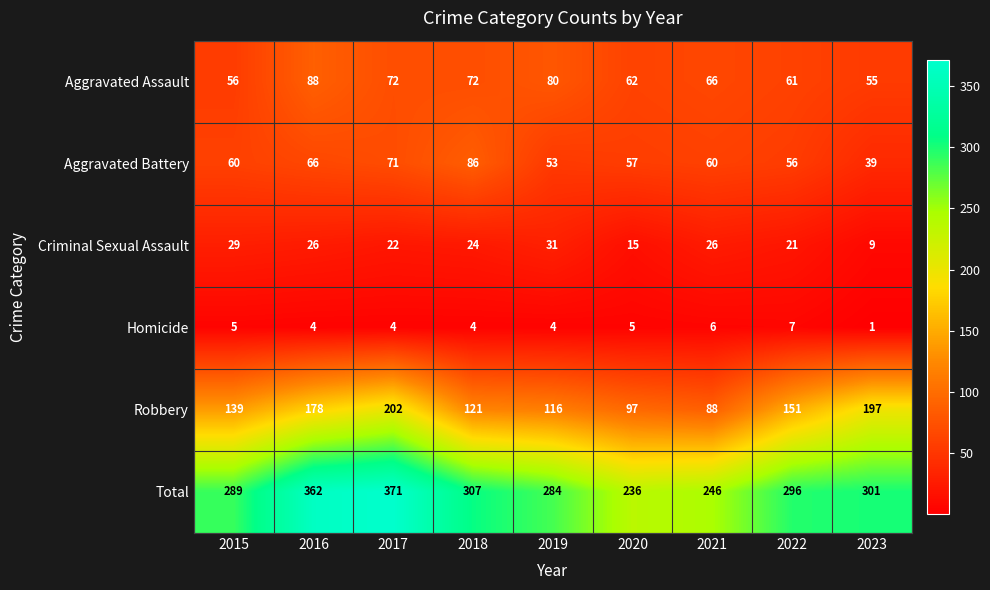

Is it true that Aggravated Battery equals 60 at 2021?

True